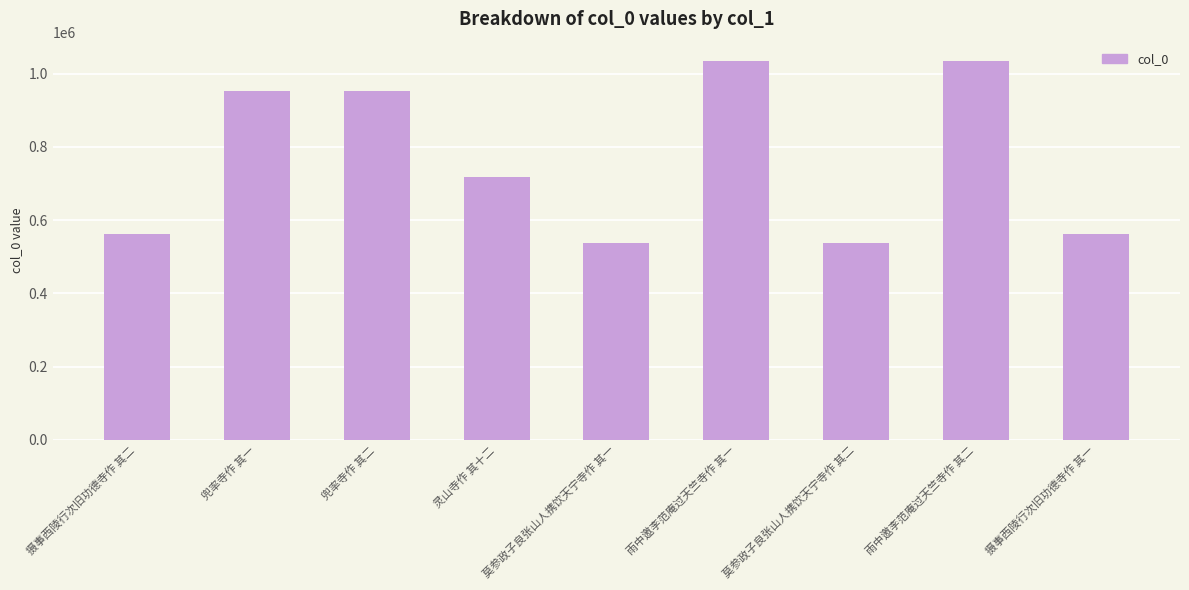

What is the value of the 4th bar from the left?

716945